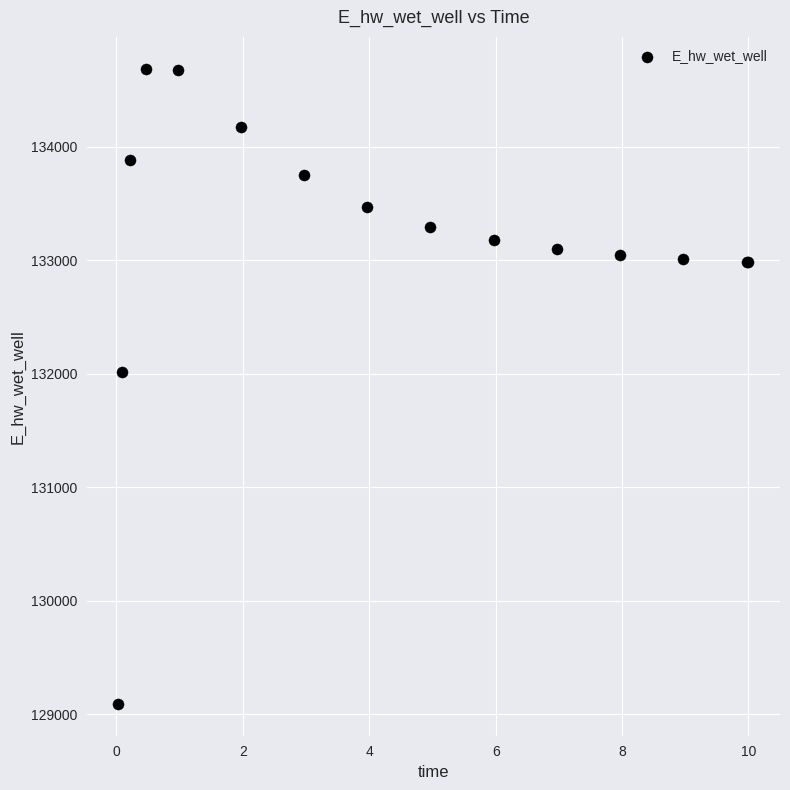

What Y value in the scatter plot is closest to 131889?

132011.0